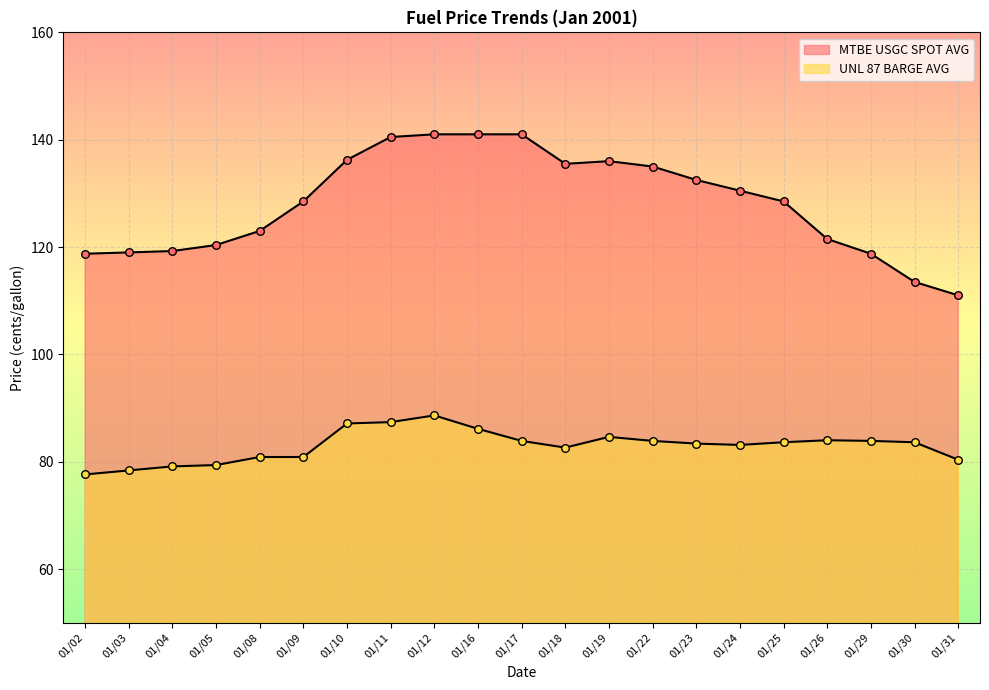

At which category is the sum across all series the highest?

01/12